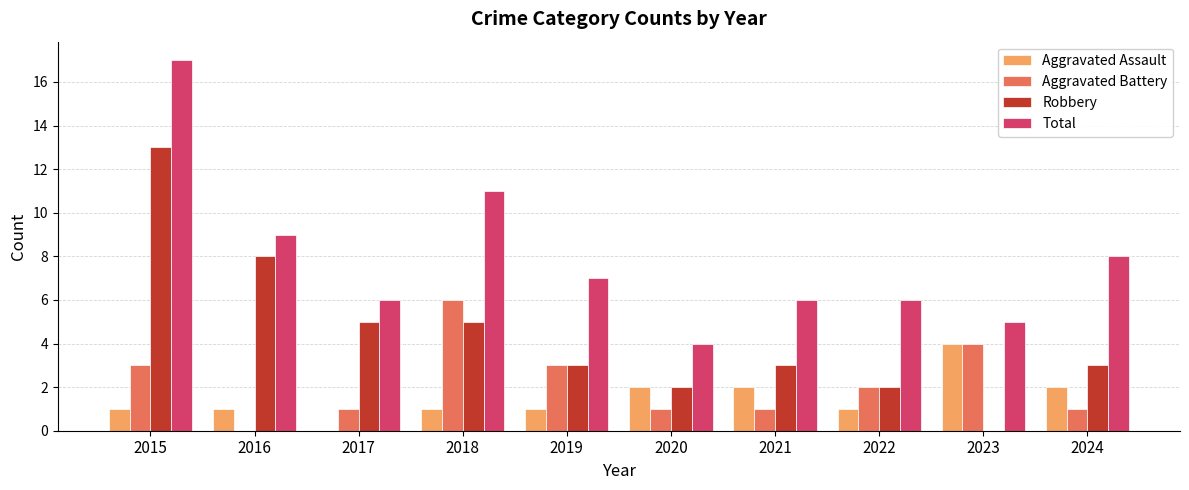

At which category is the sum across all series the highest?

2015